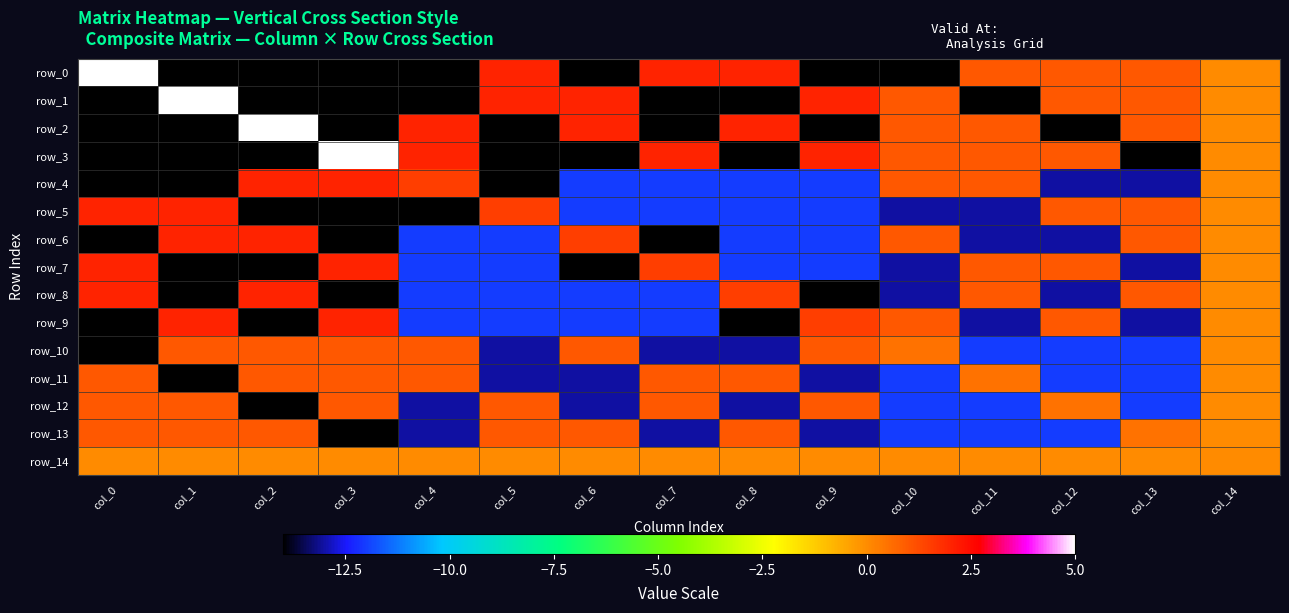

Rank the series at col_2 from lowest to highest value.

row_0, row_1, row_3, row_5, row_7, row_9, row_12, row_14, row_10, row_11, row_13, row_4, row_6, row_8, row_2